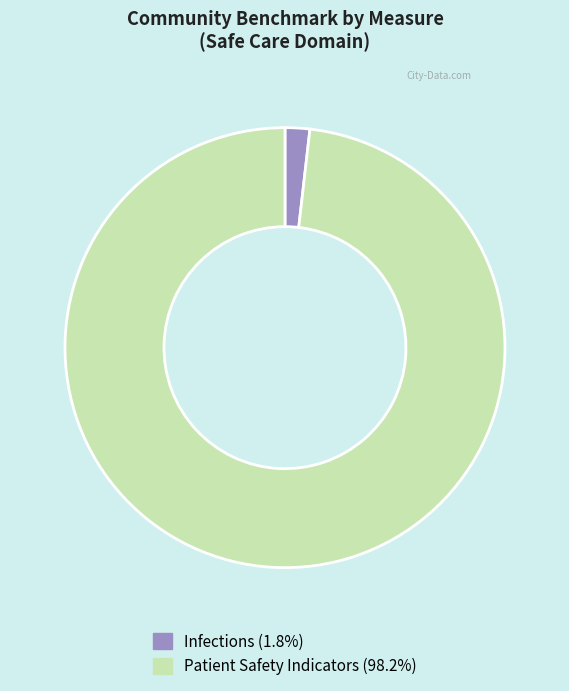

Count the number of slices in the pie.

2